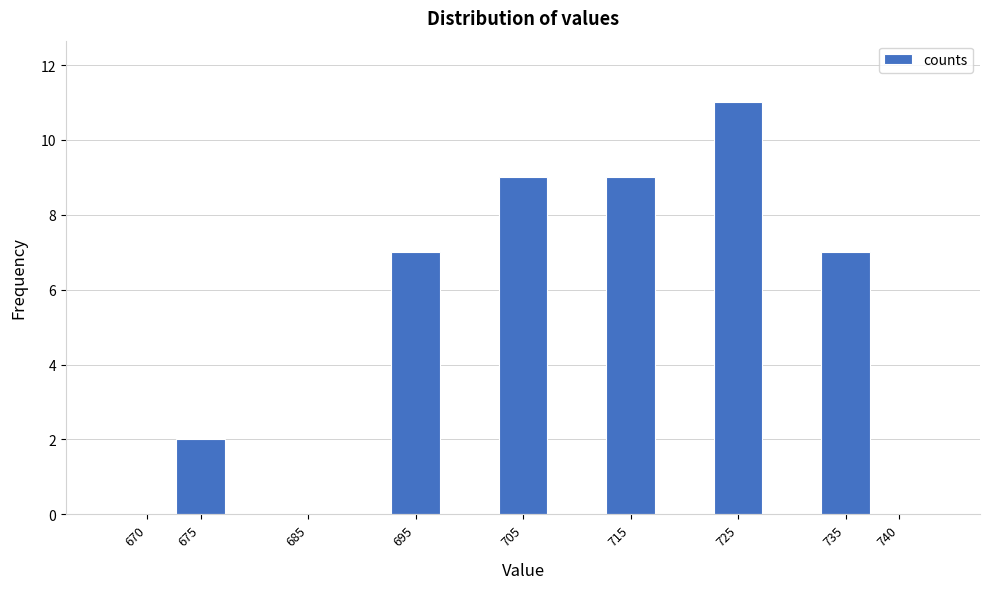

Reading left to right, transcribe all the data shown in this chart.

670=0	675=2	685=0	695=7	705=9	715=9	725=11	735=7	740=0